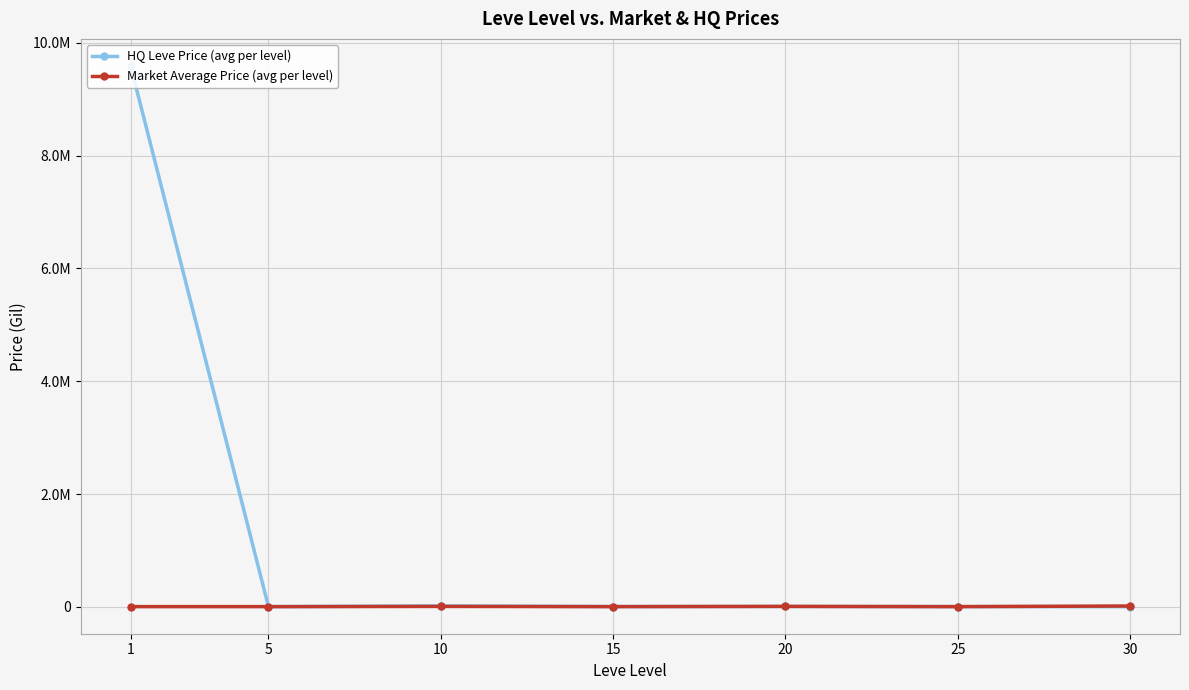

After their last crossing, which series has the higher values: HQ Leve Price (avg per level) or Market Average Price (avg per level)?

Market Average Price (avg per level)